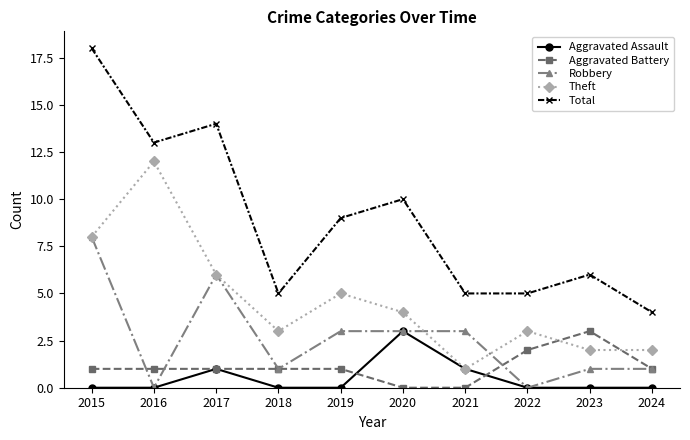

Read the Aggravated Battery value at 2024.

1